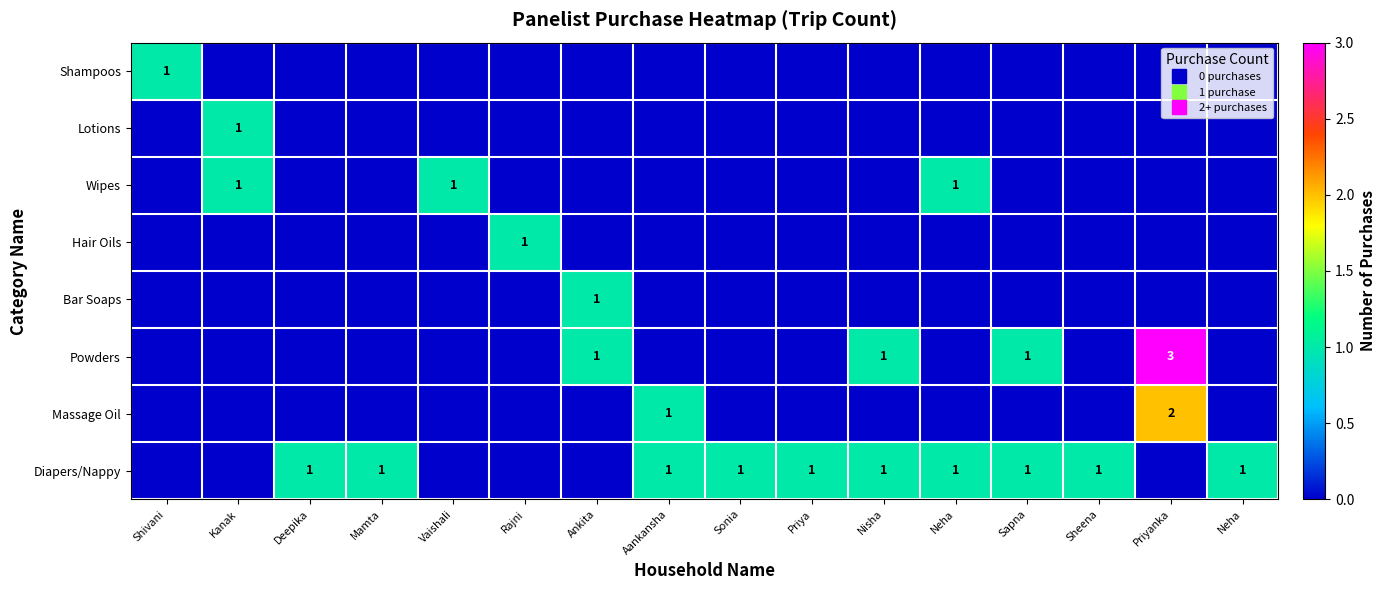

What value does the Diapers/Nappy series have at Mamta?

1